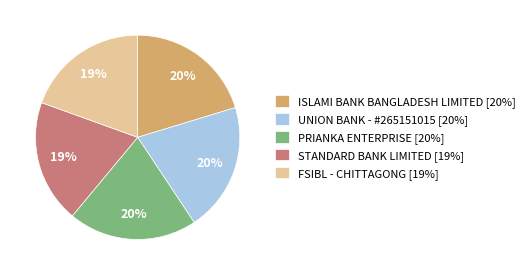

Is there any slice that represents more than half of the pie?

No